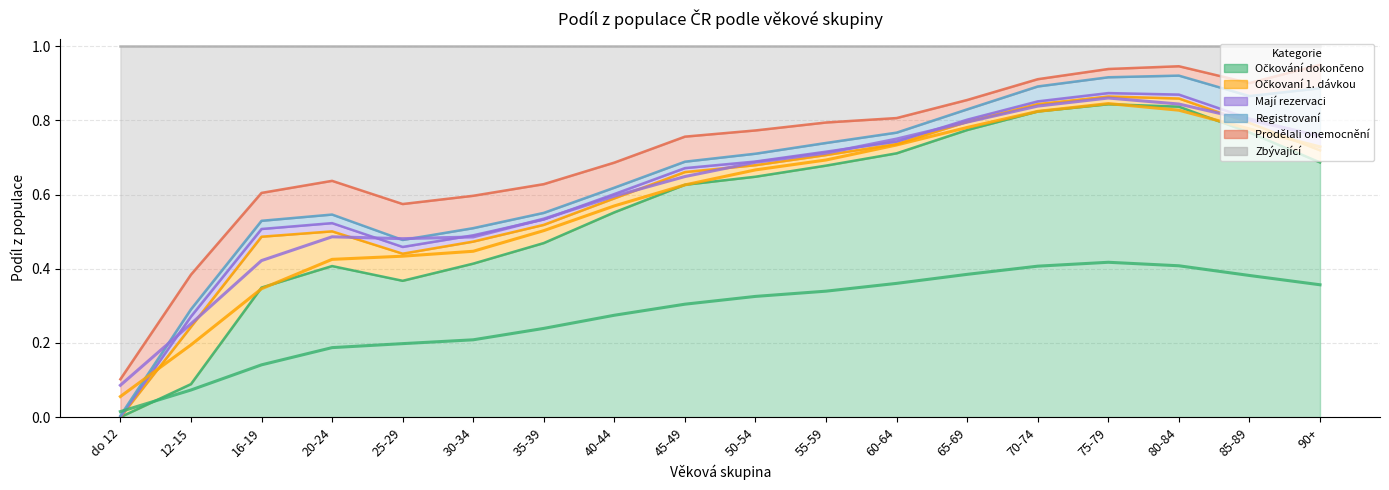

Is it true that Registrovaní equals 0.0 at 60-64?

False